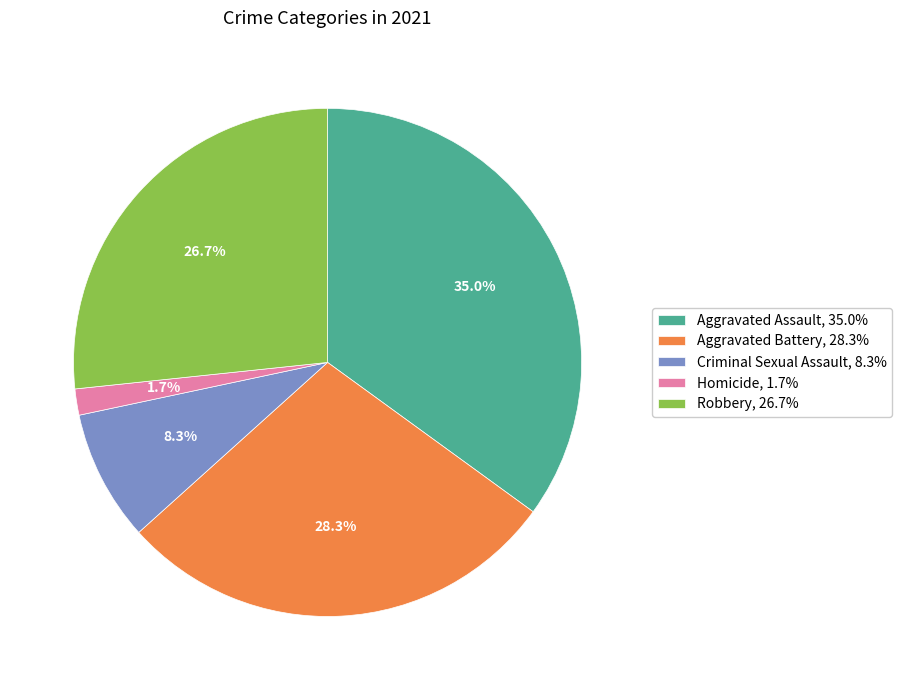

Rank the categories by value from lowest to highest.

Homicide, Criminal Sexual Assault, Robbery, Aggravated Battery, Aggravated Assault